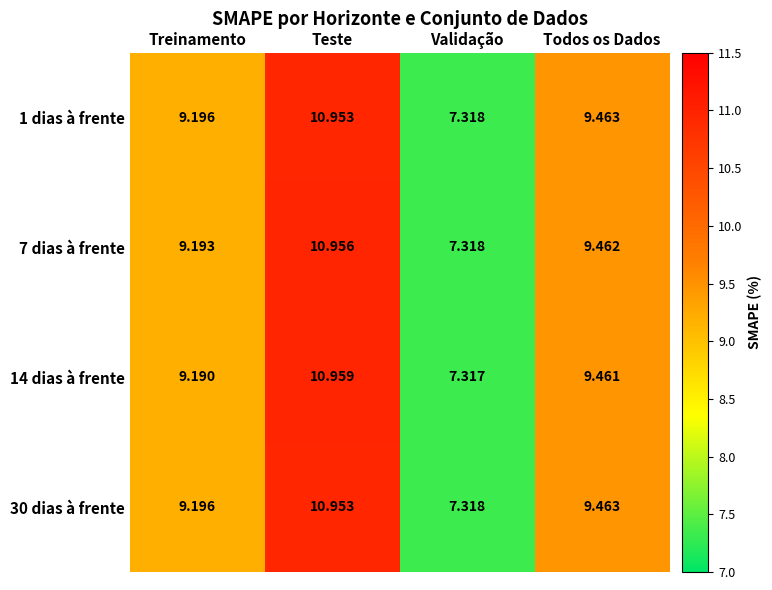

Which category has the lowest value across all series?

Validação